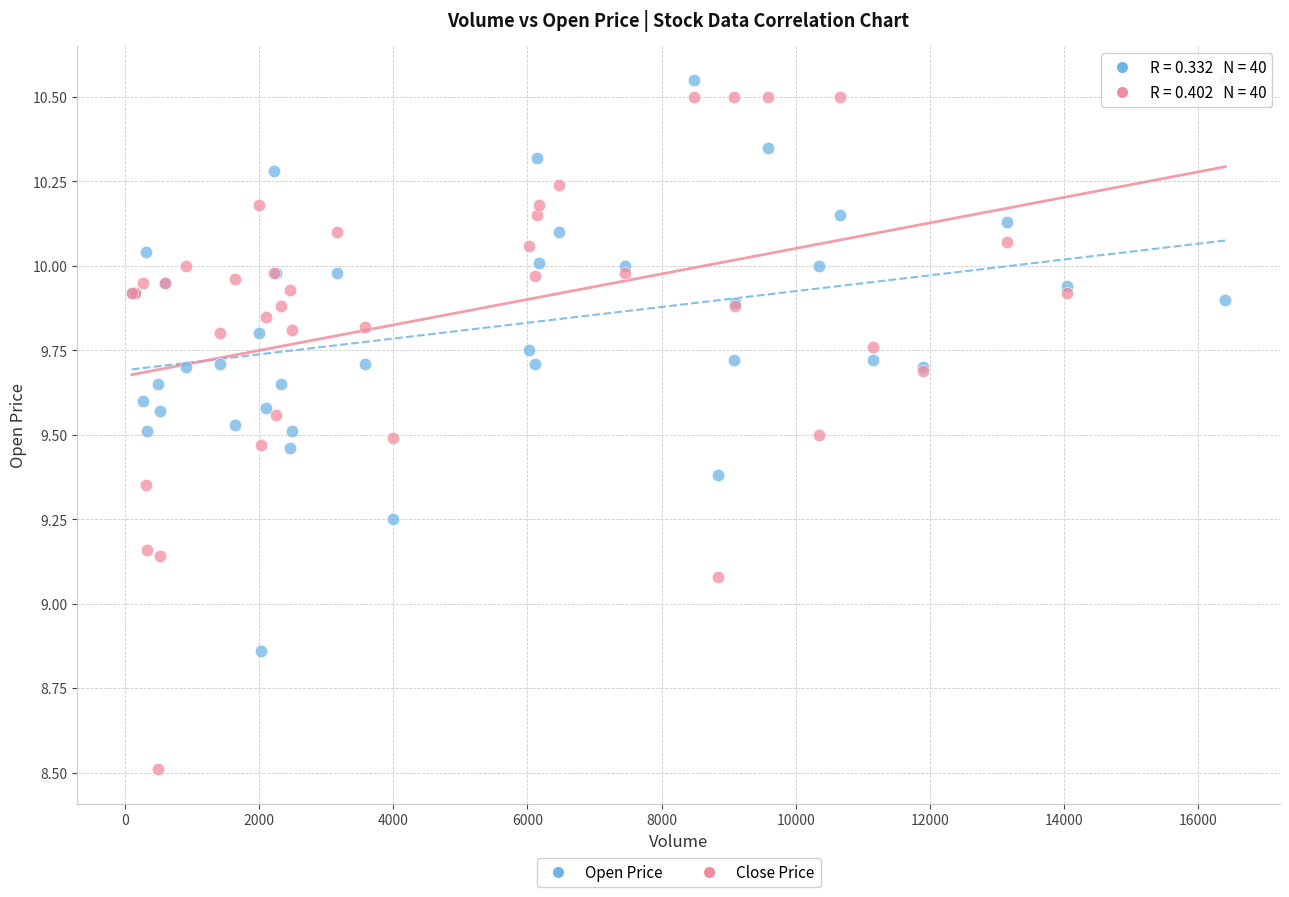

What is the X range (max minus min) for the scatter plot?

16306.0